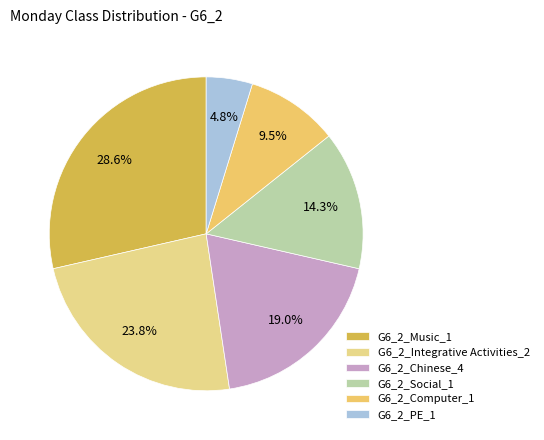

Rank the categories by value from lowest to highest.

G6_2_PE_1, G6_2_Computer_1, G6_2_Social_1, G6_2_Chinese_4, G6_2_Integrative Activities_2, G6_2_Music_1